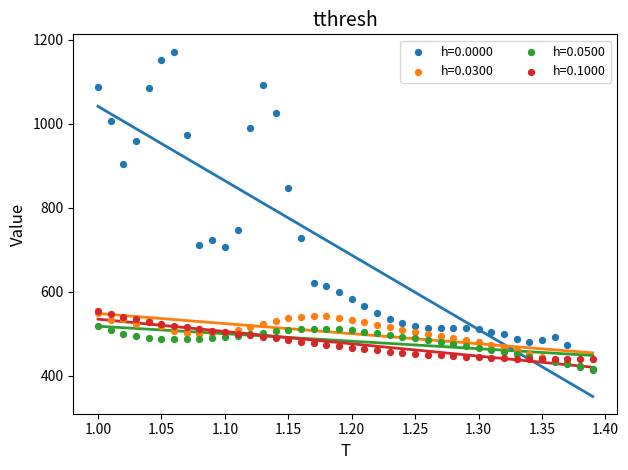

What are all the series names shown in the legend?

h=0.0000, h=0.0300, h=0.0500, h=0.1000